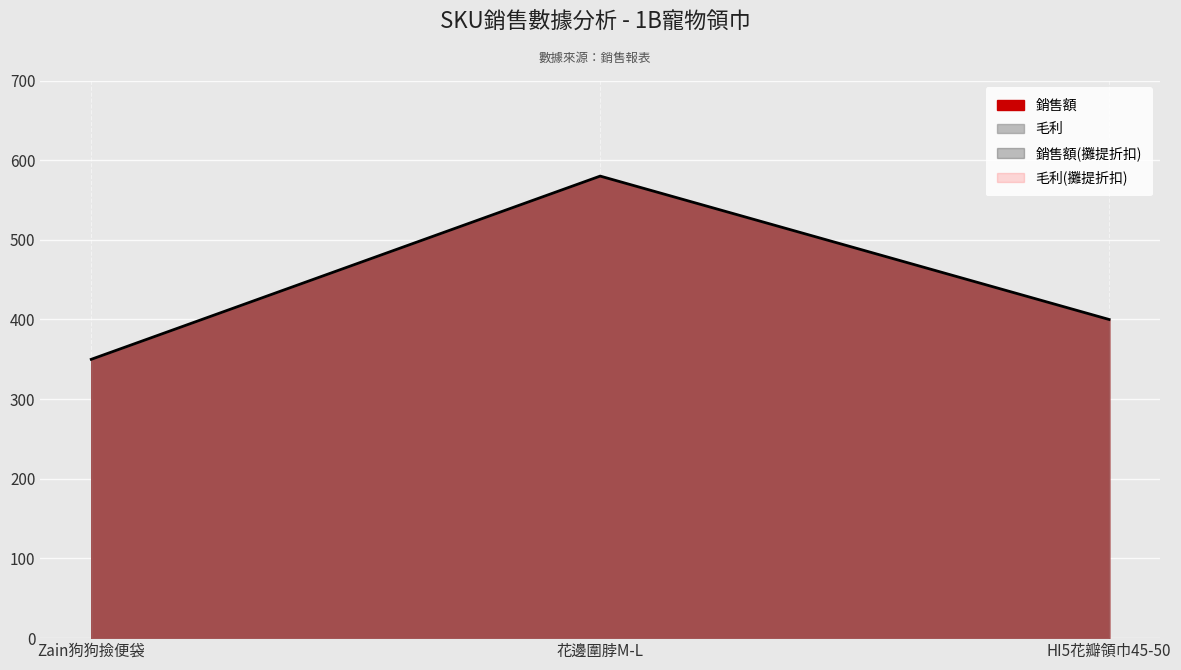

How many categories are shown in the chart?

3